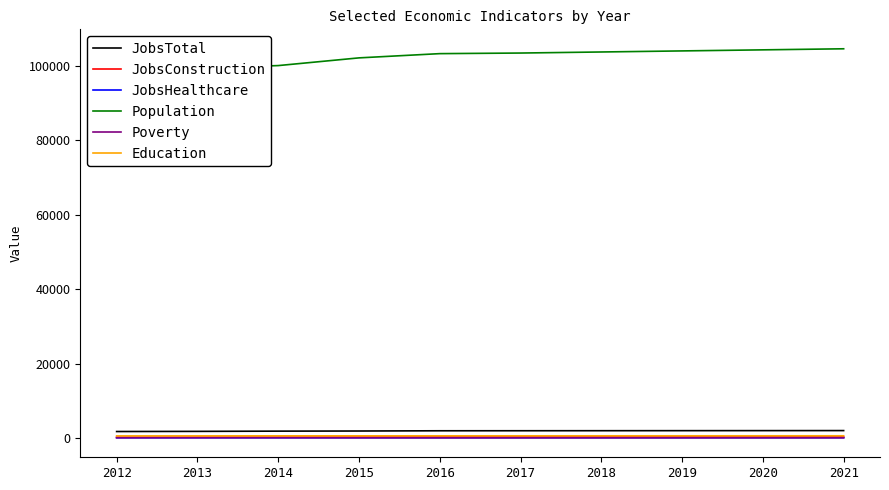

Is the value of JobsTotal at 2020 greater than the value of Education at 2021?

Yes